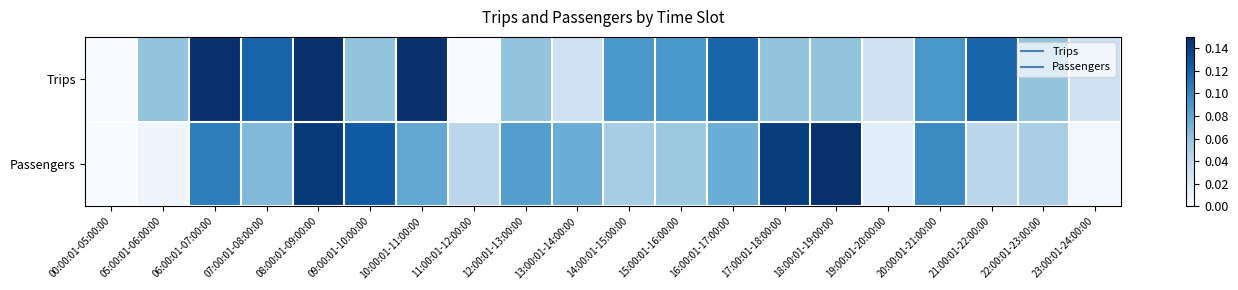

List the series in order of their peak value, highest first.

Trips, Passengers